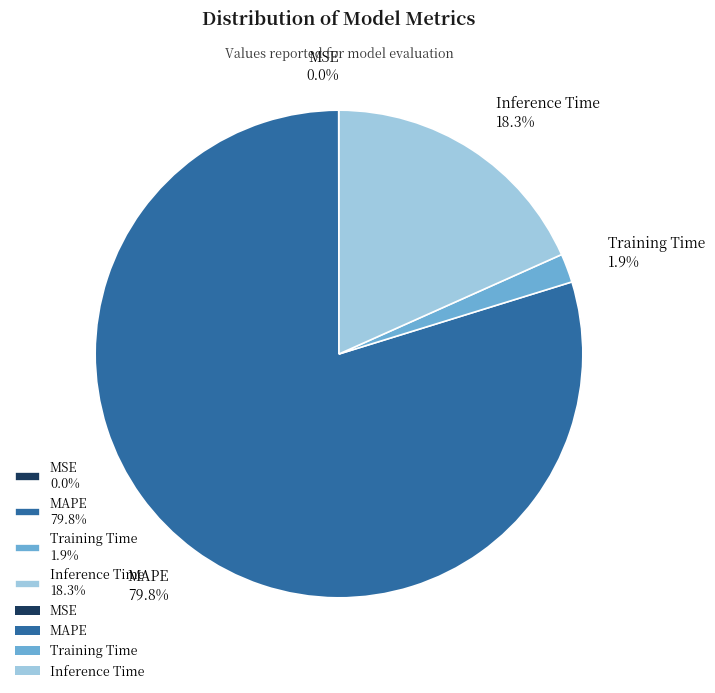

Which category has the biggest portion of the pie?

MAPE 79.8%